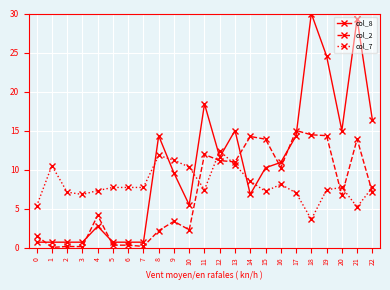

What is the sum of the col_7 values at 22 and 19?

15.1